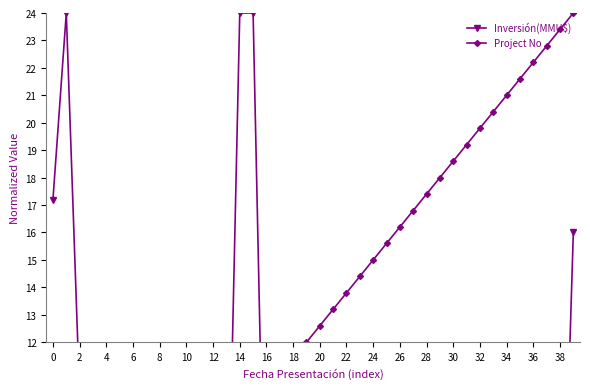

At 36, list the series in order from smallest to largest.

Inversión(MMU$), Project No